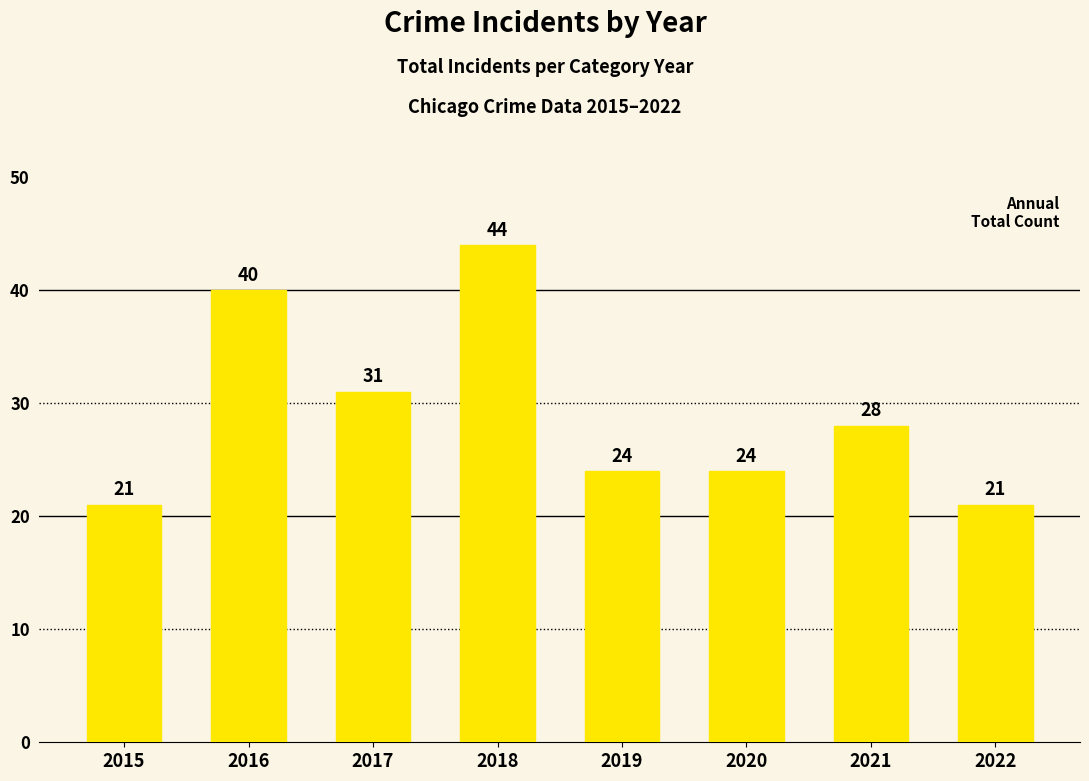

What is the sum of the values at 2019 and 2020?

48